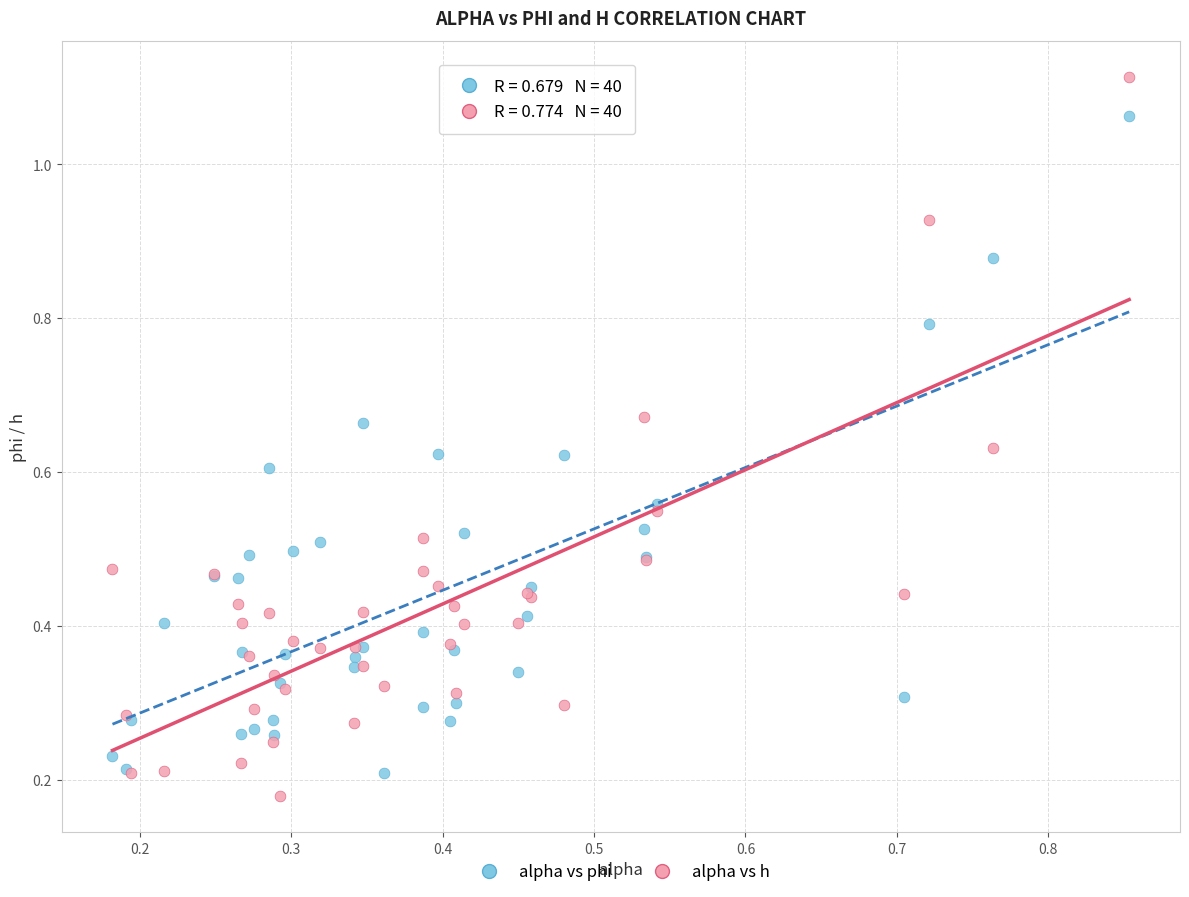

Which series has the largest Y range (max minus min)?

alpha vs h